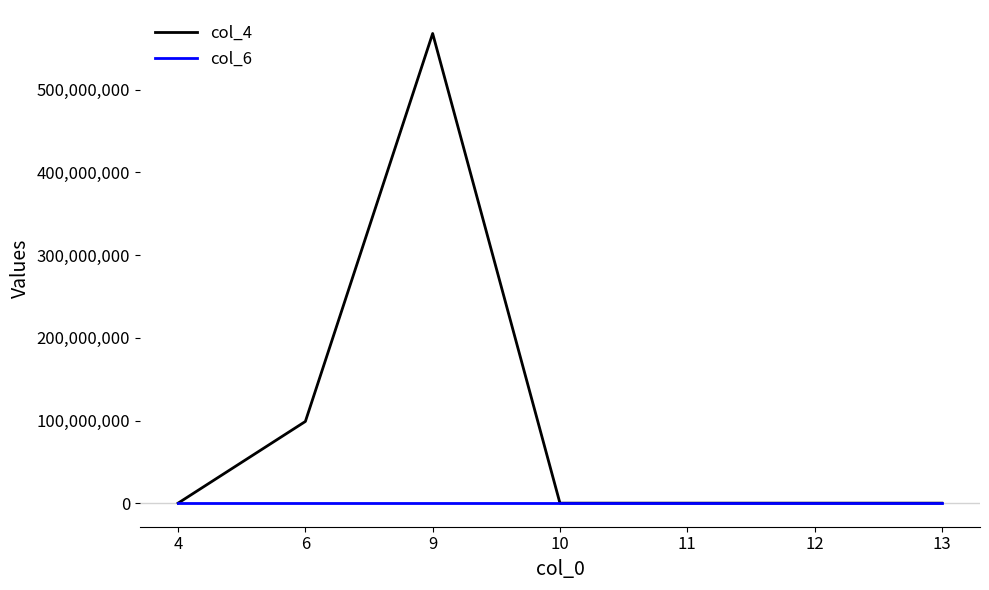

The value of col_4 at 6 is 98876999. True or false?

True